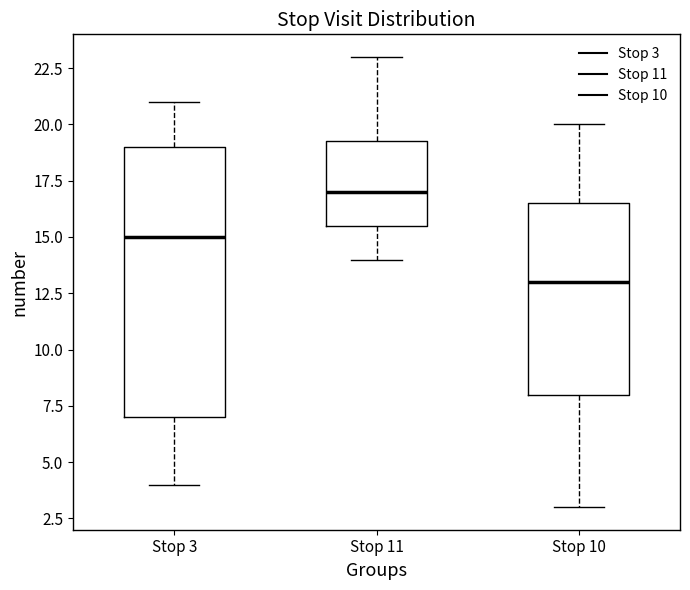

Reading left to right, read every box against the y-axis: the position of its median line, the range the box covers, and the ends of its whiskers. The values are not printed on the chart, so give them approximately, as read against the axis.

Stop 3: median 15.0, box 7.0 to 19.0, whiskers 4.0 to 21.0
Stop 11: median 17.0, box 15.5 to 19.5, whiskers 14.0 to 23.0
Stop 10: median 13.0, box 8.0 to 16.5, whiskers 3.0 to 20.0